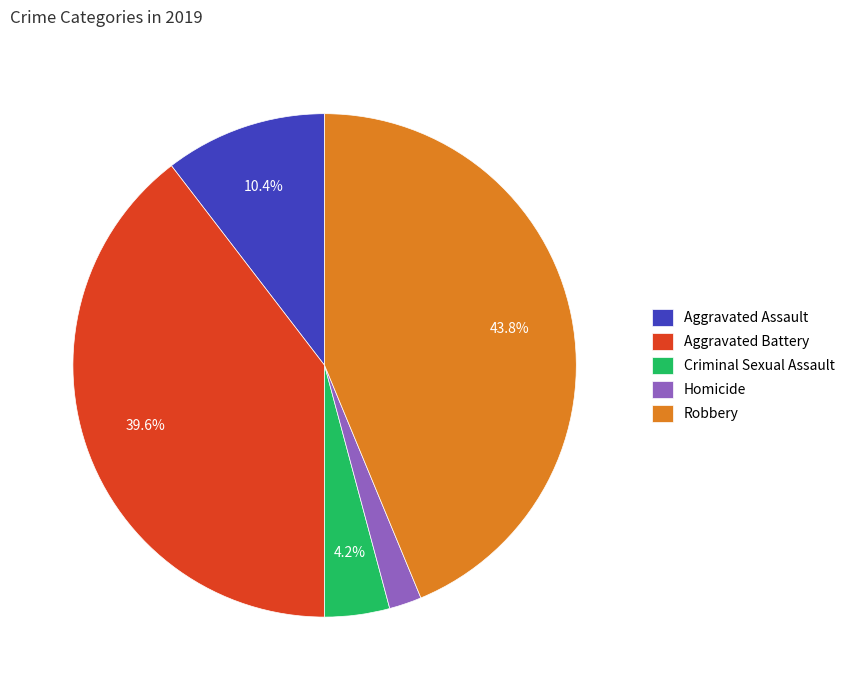

Is there a majority slice in this chart?

No